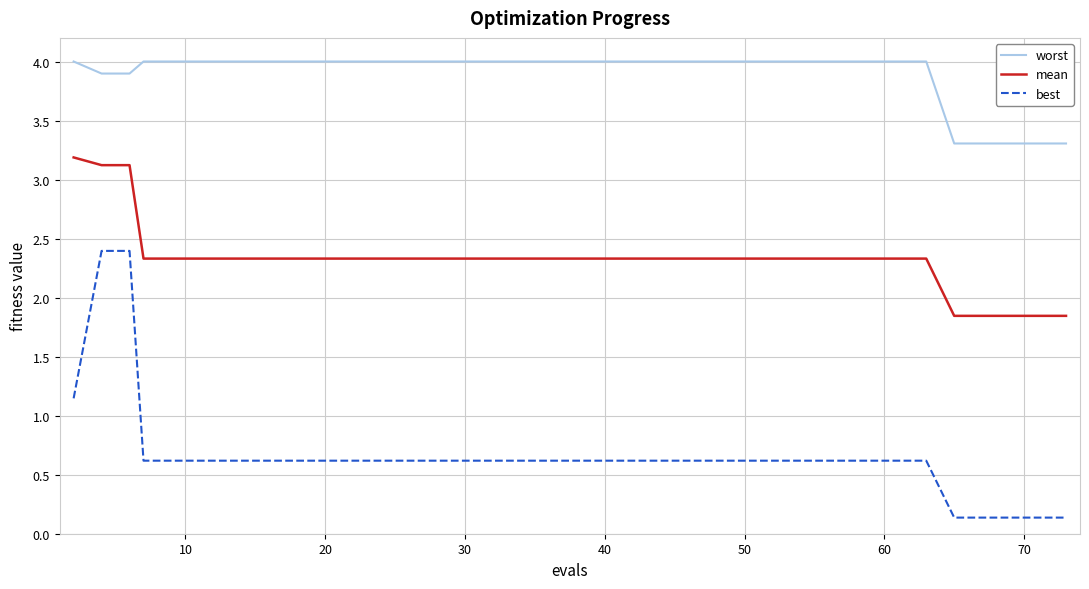

What is the difference between the maximum and second lowest values in the mean series?

1.3